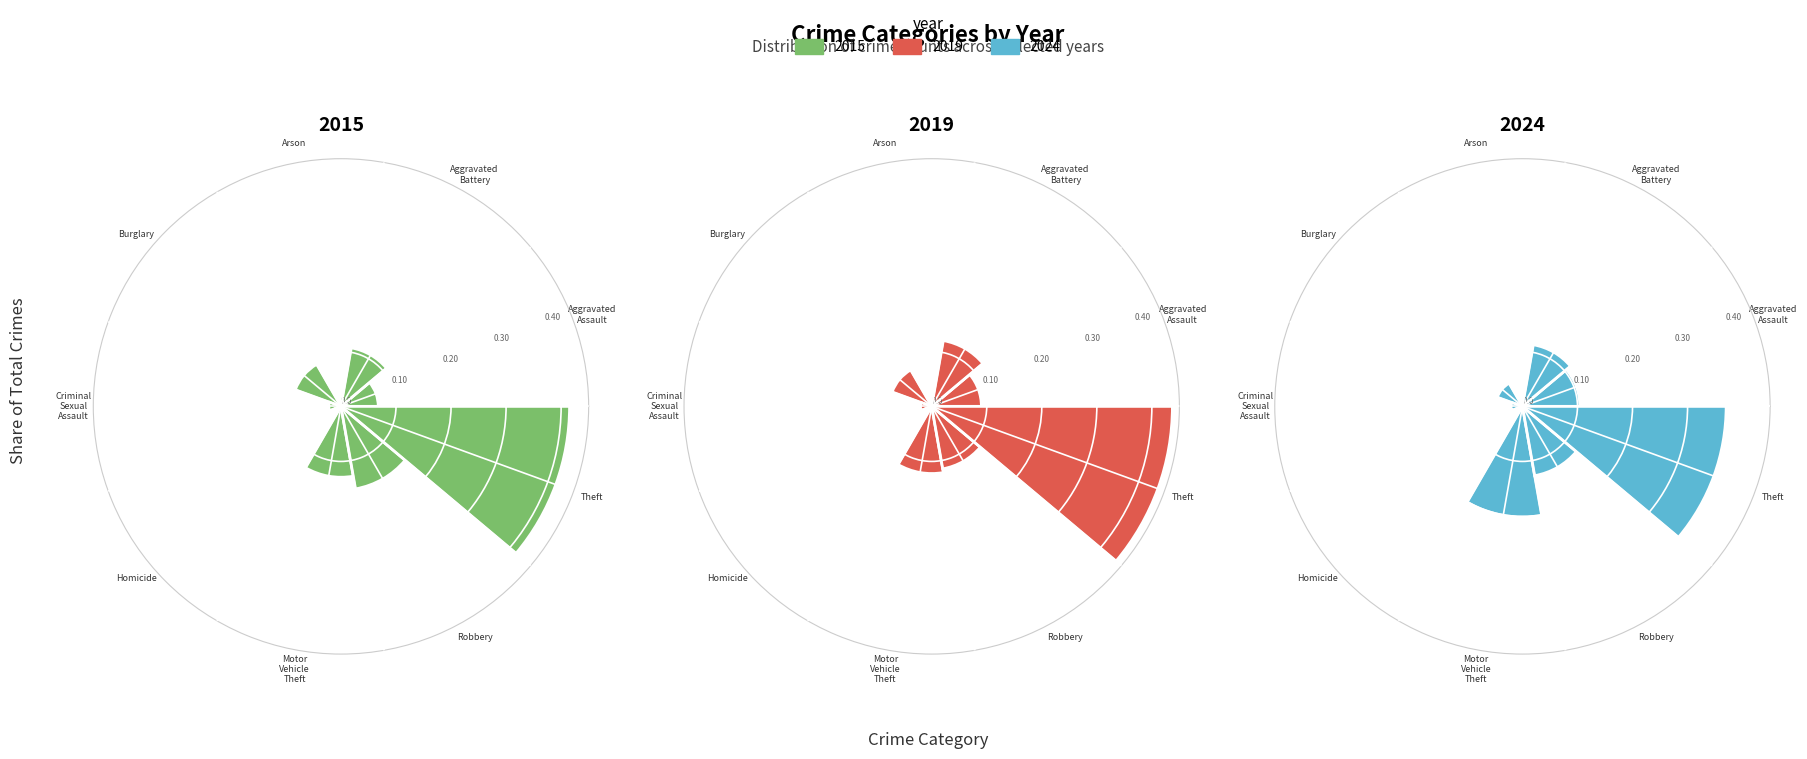

Which category has the smallest portion of the pie?

Arson